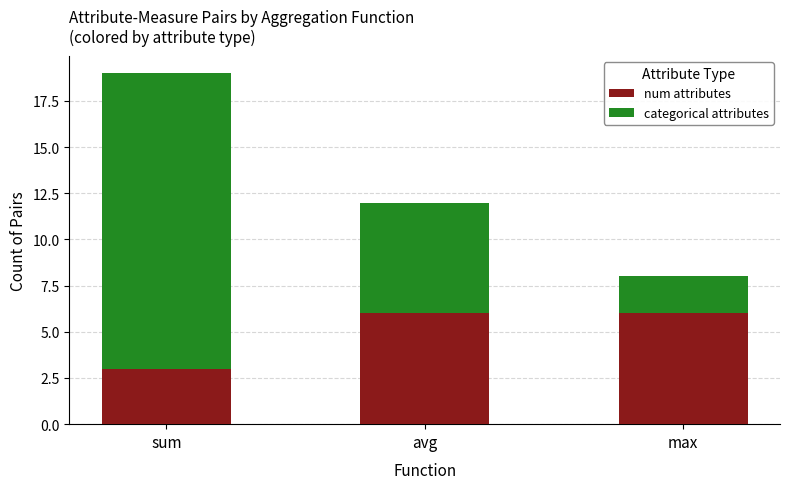

At which category is the sum across all series the highest?

sum